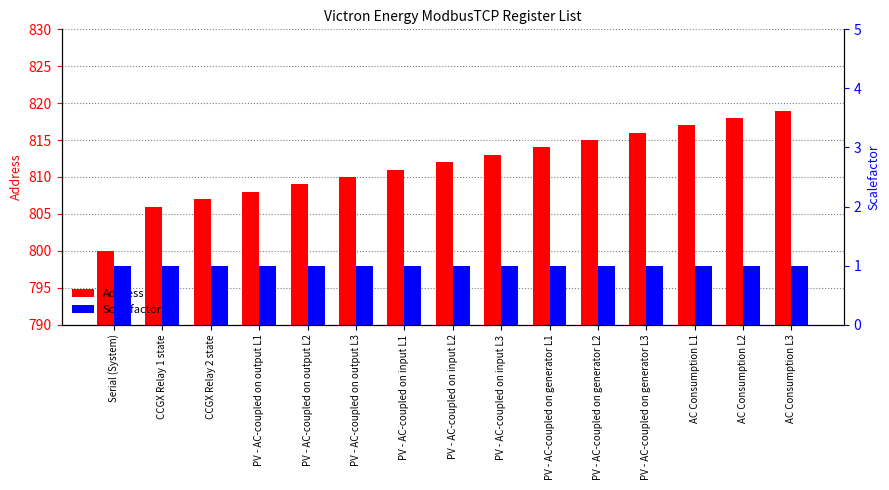

What is the value of the Address bar at the 6th from the left?

810